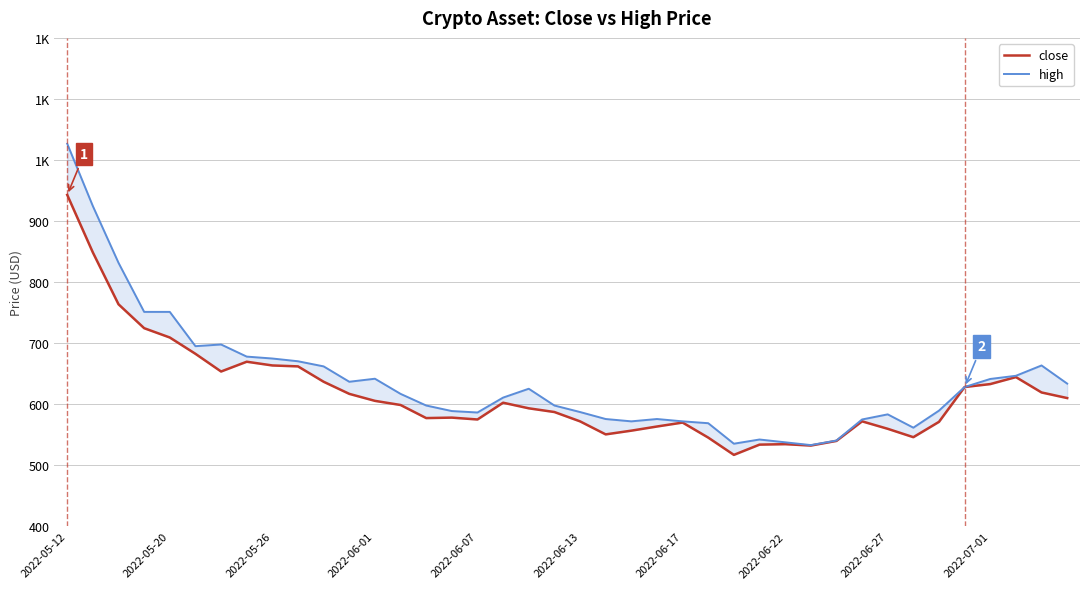

Rank the series by their average value, from lowest to highest.

close, high